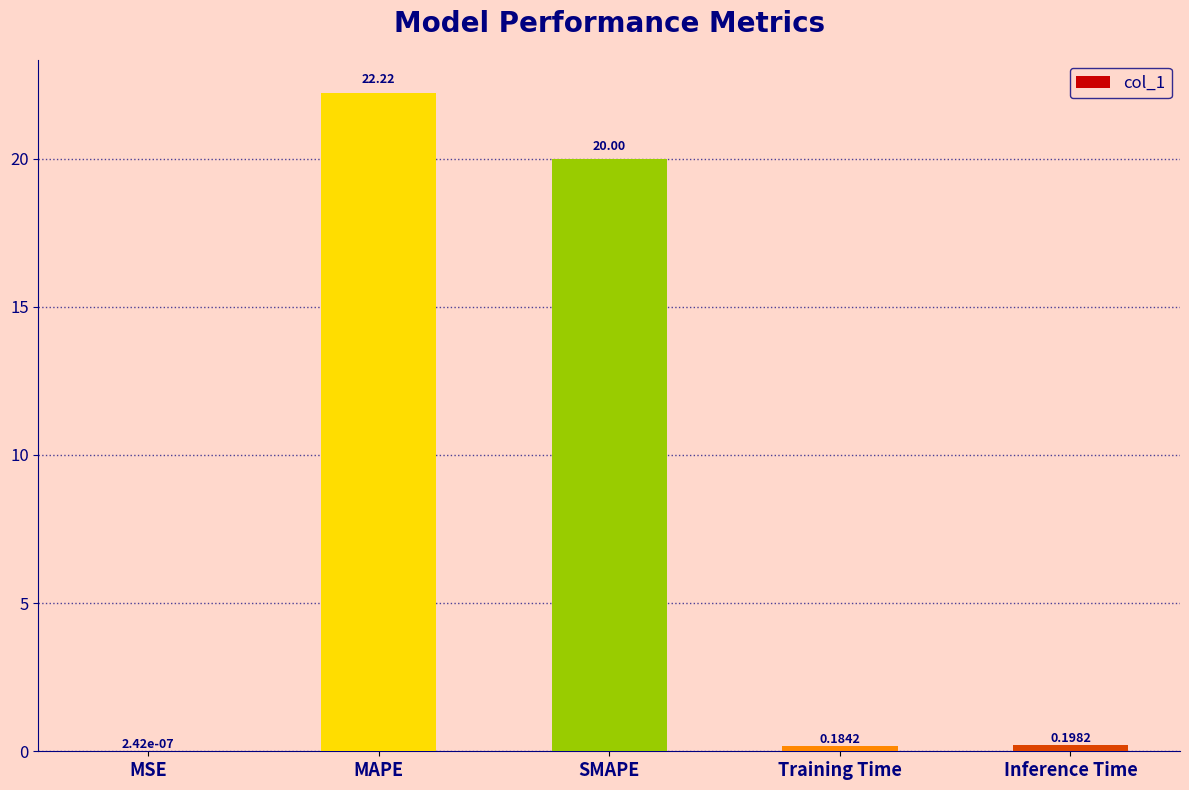

Where is the data nearest to the value 11?

SMAPE